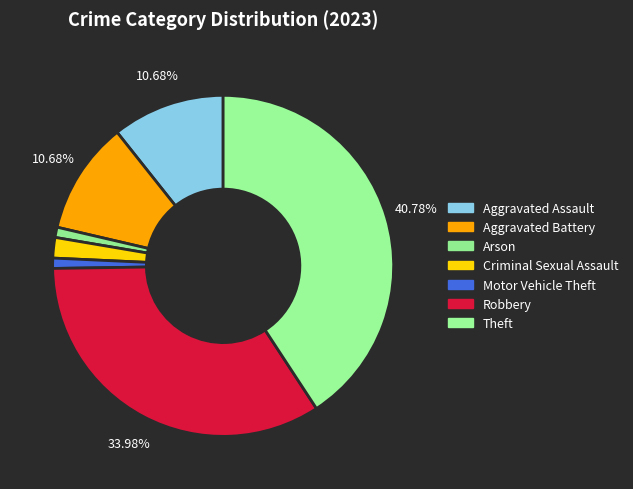

How many segments does this pie chart have?

7